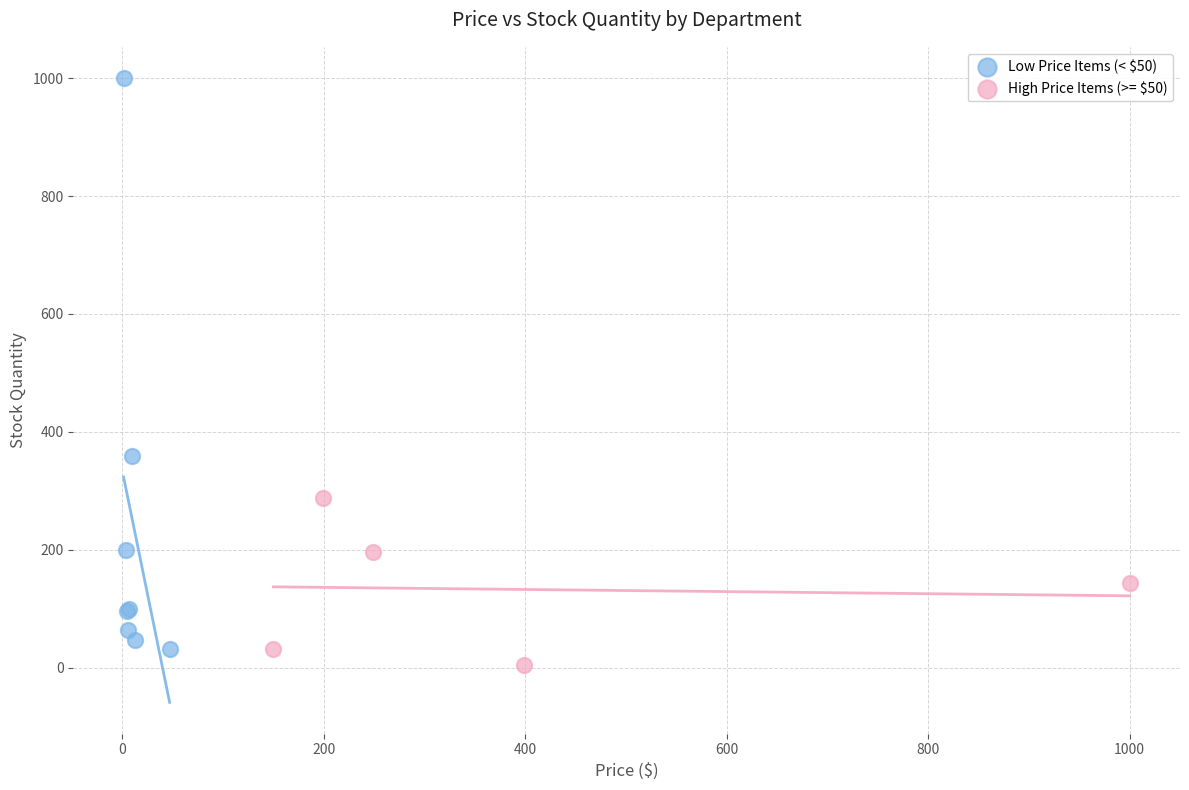

Which series reaches the maximum Y coordinate?

Low Price Items (< $50)